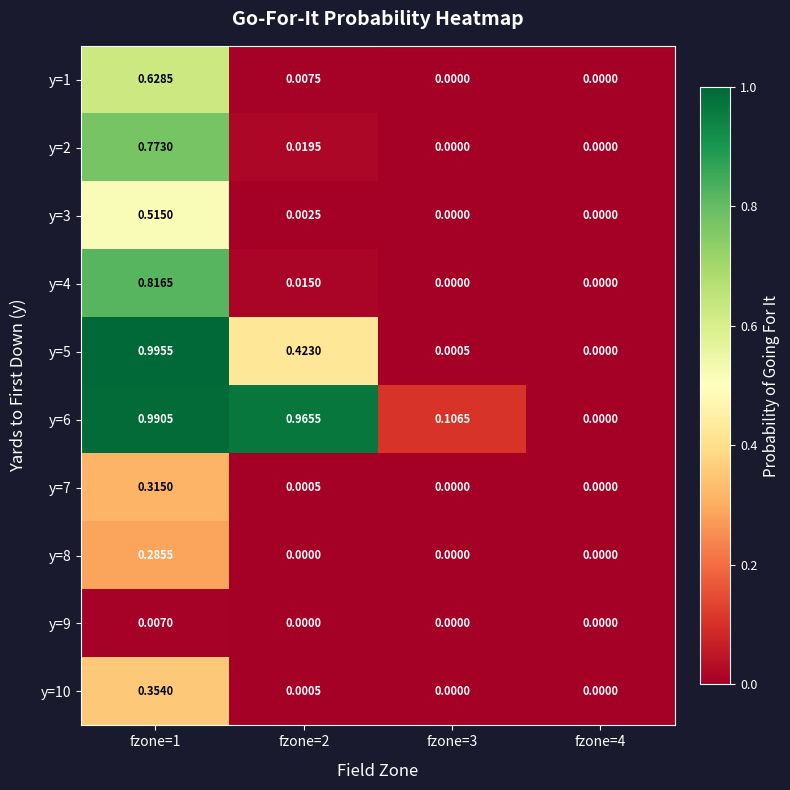

Reading right to left, list all the values displayed in this chart.

y=1: fzone=4=0.0	fzone=3=0.0	fzone=2=0.0	fzone=1=0.6
y=2: fzone=4=0.0	fzone=3=0.0	fzone=2=0.0	fzone=1=0.8
y=3: fzone=4=0.0	fzone=3=0.0	fzone=2=0.0	fzone=1=0.5
y=4: fzone=4=0.0	fzone=3=0.0	fzone=2=0.0	fzone=1=0.8
y=5: fzone=4=0.0	fzone=3=0.0	fzone=2=0.4	fzone=1=1.0
y=6: fzone=4=0.0	fzone=3=0.1	fzone=2=1.0	fzone=1=1.0
y=7: fzone=4=0.0	fzone=3=0.0	fzone=2=0.0	fzone=1=0.3
y=8: fzone=4=0.0	fzone=3=0.0	fzone=2=0.0	fzone=1=0.3
y=9: fzone=4=0.0	fzone=3=0.0	fzone=2=0.0	fzone=1=0.0
y=10: fzone=4=0.0	fzone=3=0.0	fzone=2=0.0	fzone=1=0.4